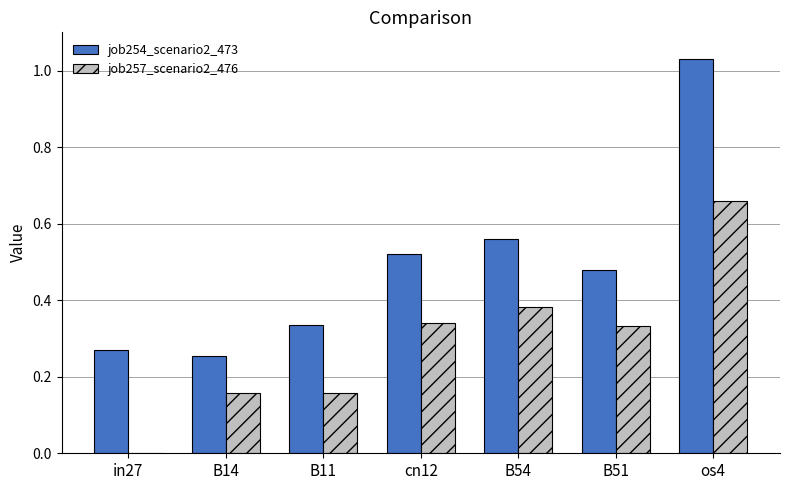

How many series are shown in this chart?

2